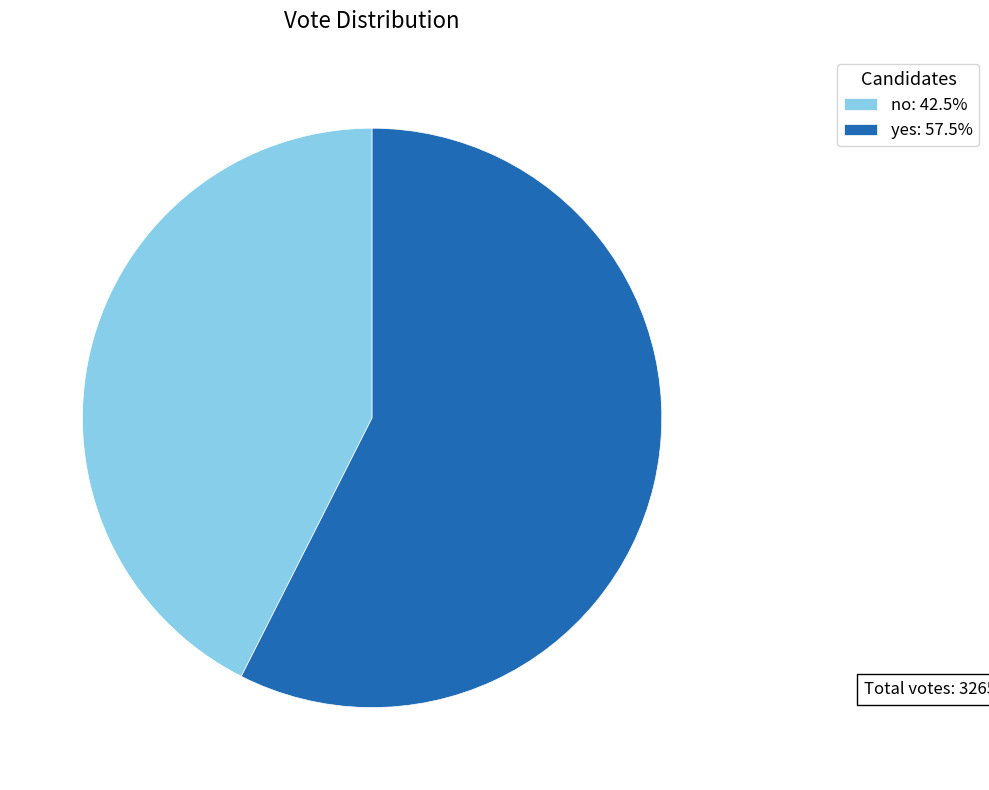

Does yes: 57.5% represent more than half of the total?

Yes